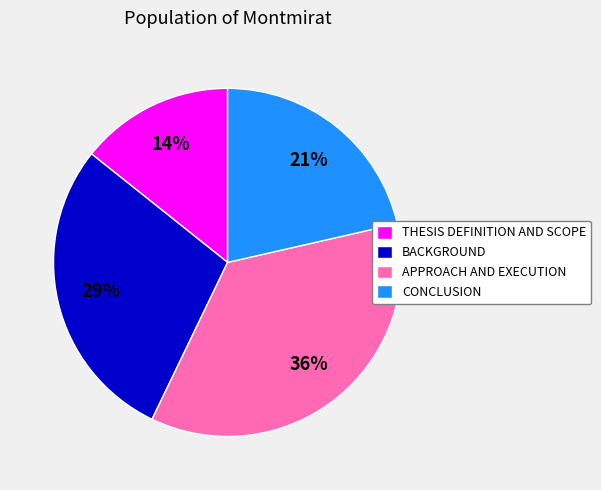

To the nearest percent, what is the average slice percentage?

25%